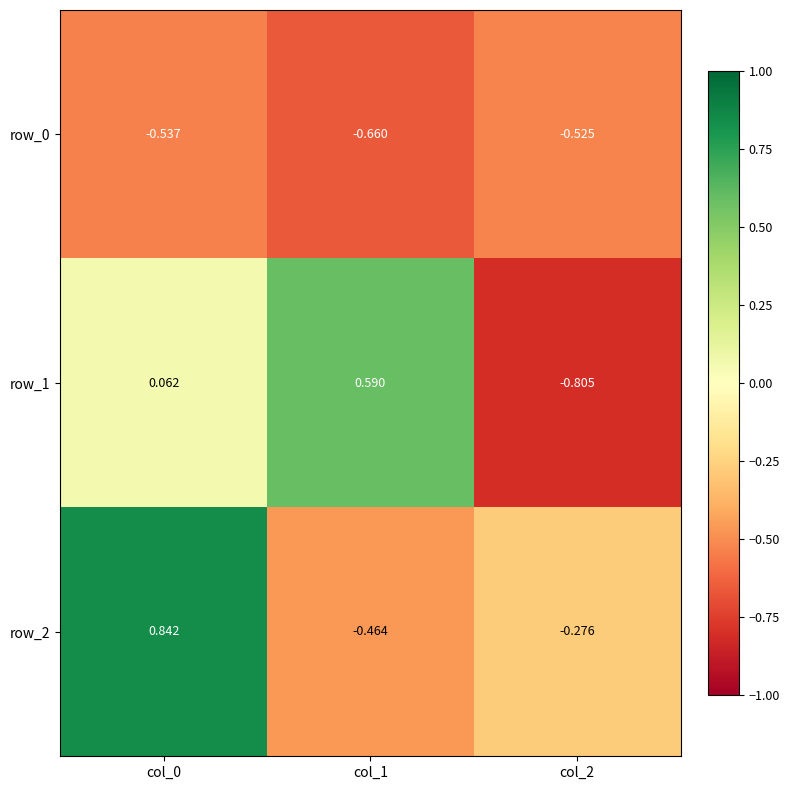

Is the value of row_2 at col_0 greater than the value of row_1 at col_0?

Yes